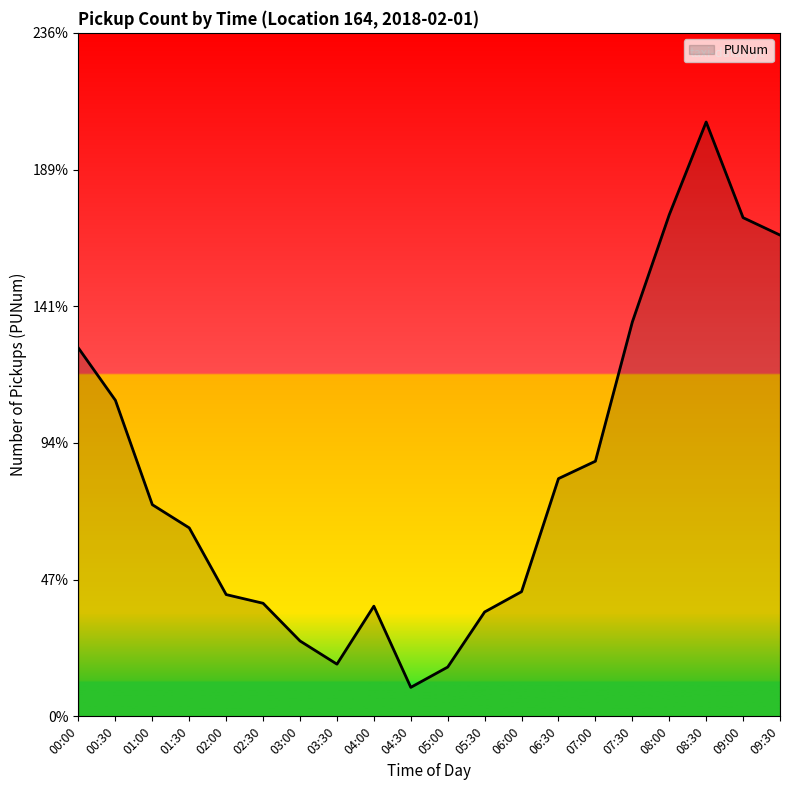

What is the difference between the maximum and second lowest values?

188